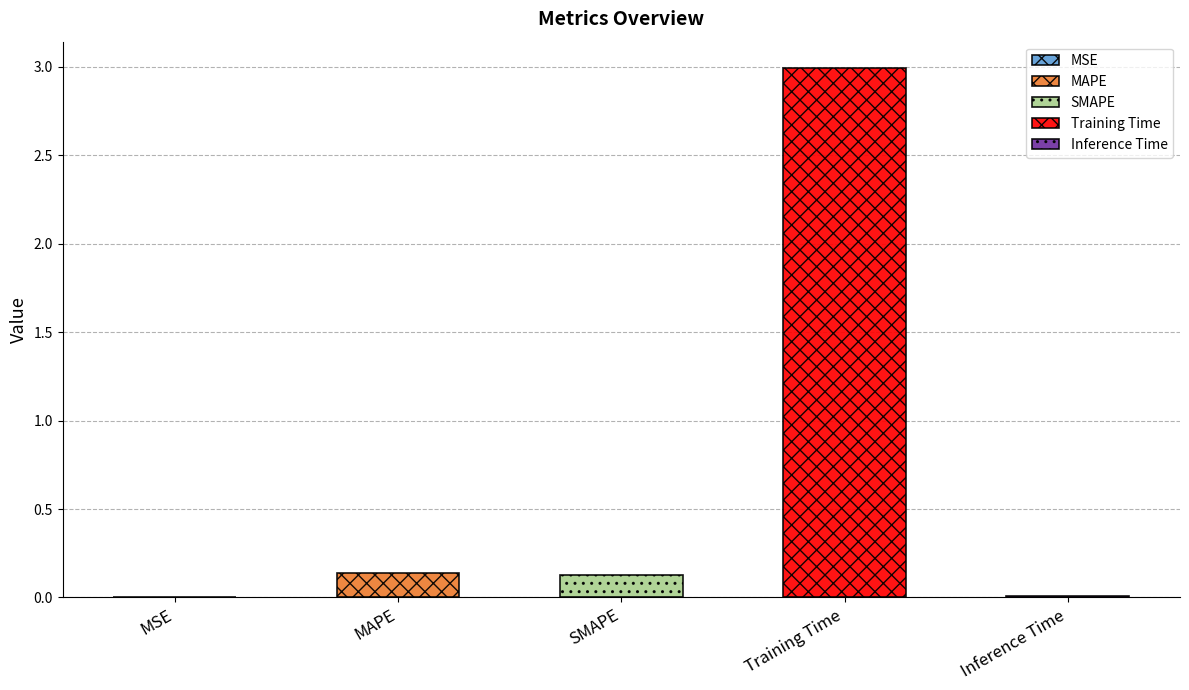

Is it true that the value at MAPE is 0.1?

True